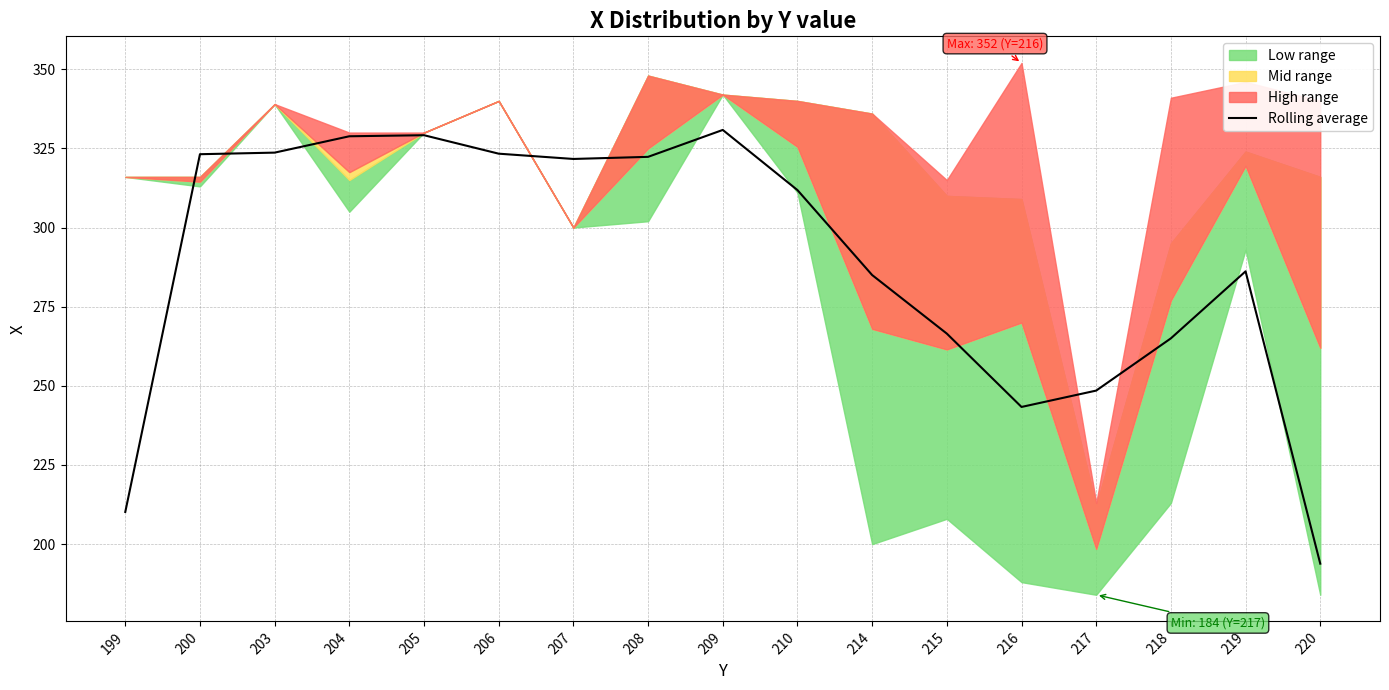

How many values exceed 311?

9